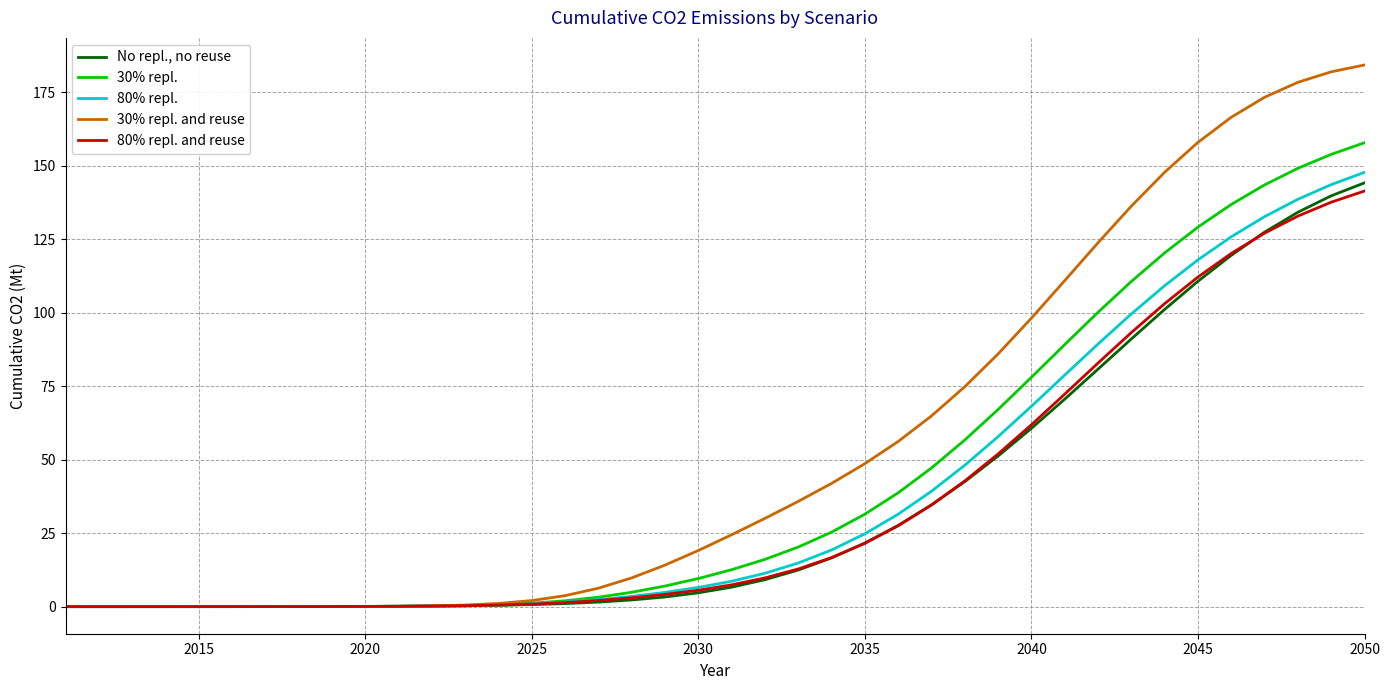

List the series in order of their peak value, highest first.

30% repl. and reuse, 30% repl., 80% repl., No repl., no reuse, 80% repl. and reuse